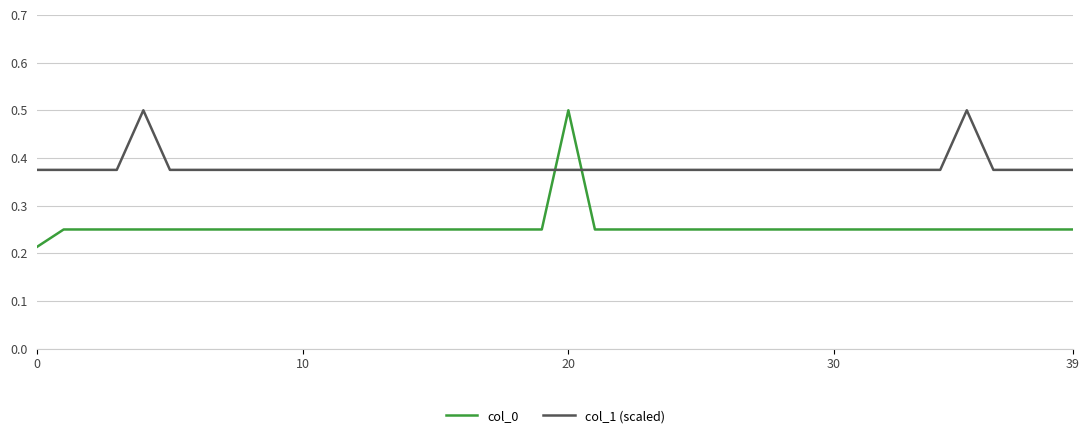

Which series has the largest total across all categories?

col_1 (scaled)